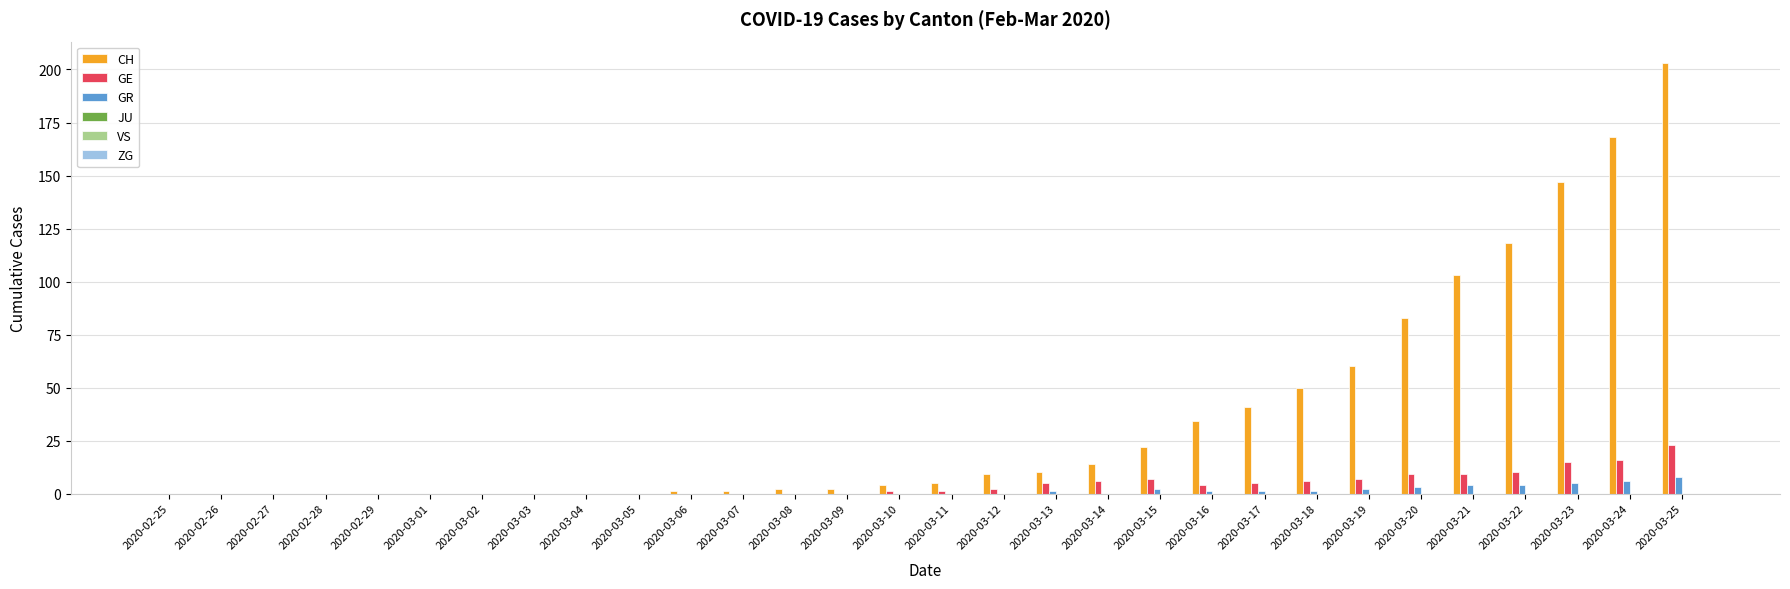

At which category does the chart reach its peak across all series?

2020-03-25